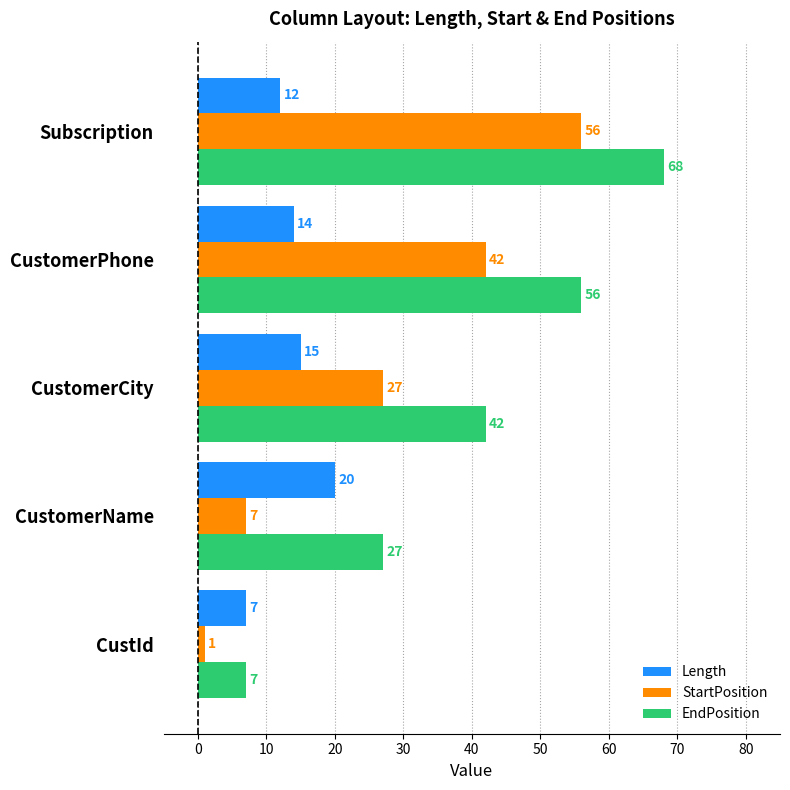

List the series in order of their peak value, highest first.

EndPosition, StartPosition, Length